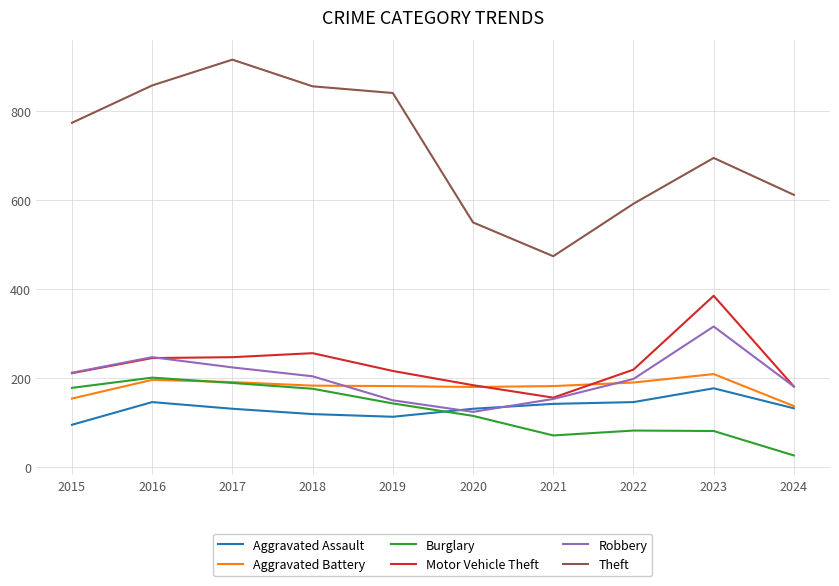

What is the difference between the maximum and second lowest values in the Motor Vehicle Theft series?

204